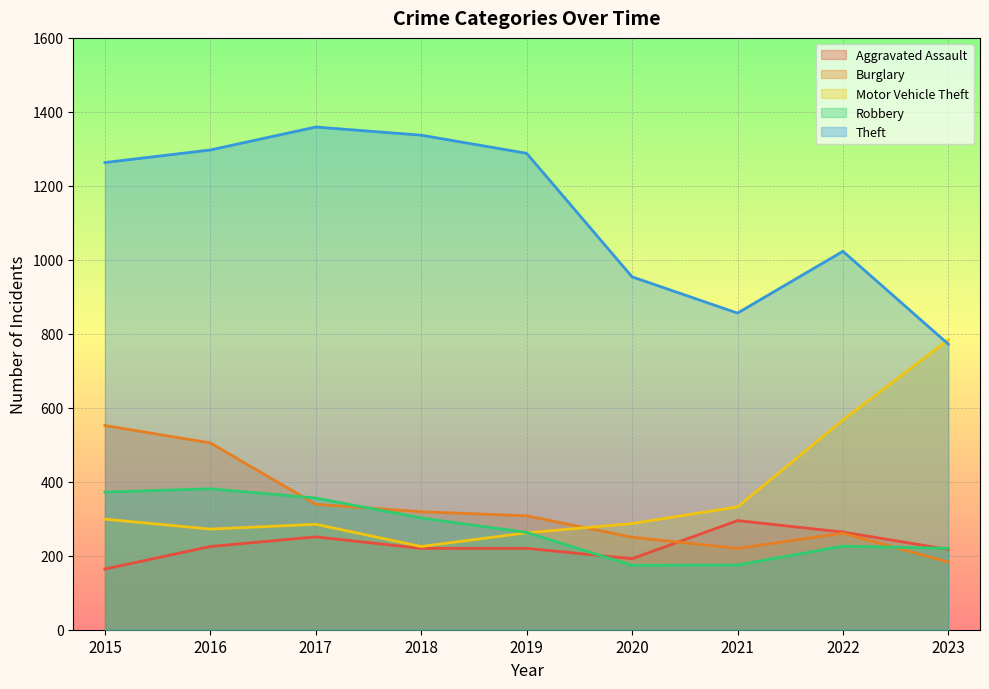

Between 2018 and 2021, which series saw the biggest shift?

Theft